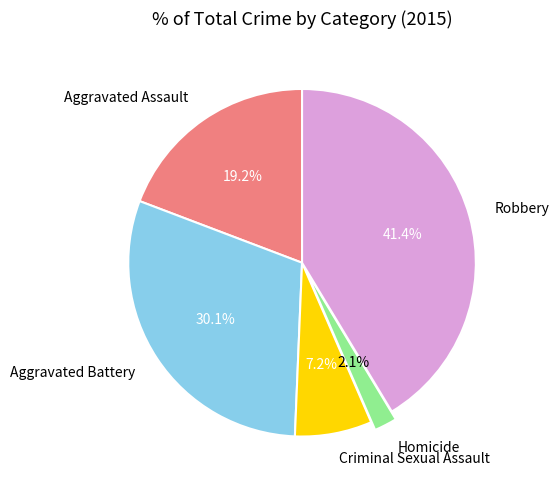

Does Aggravated Assault represent more than half of the total?

No